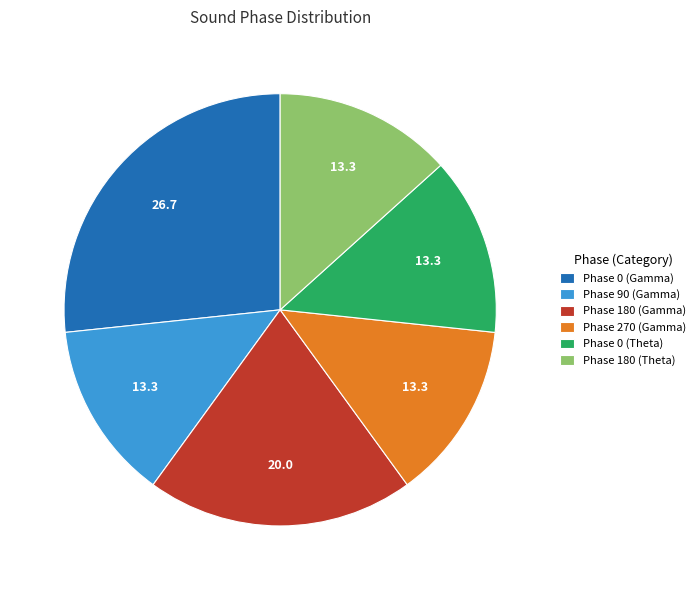

Do Phase 90 (Gamma) and Phase 180 (Gamma) together represent more than half of the pie?

No